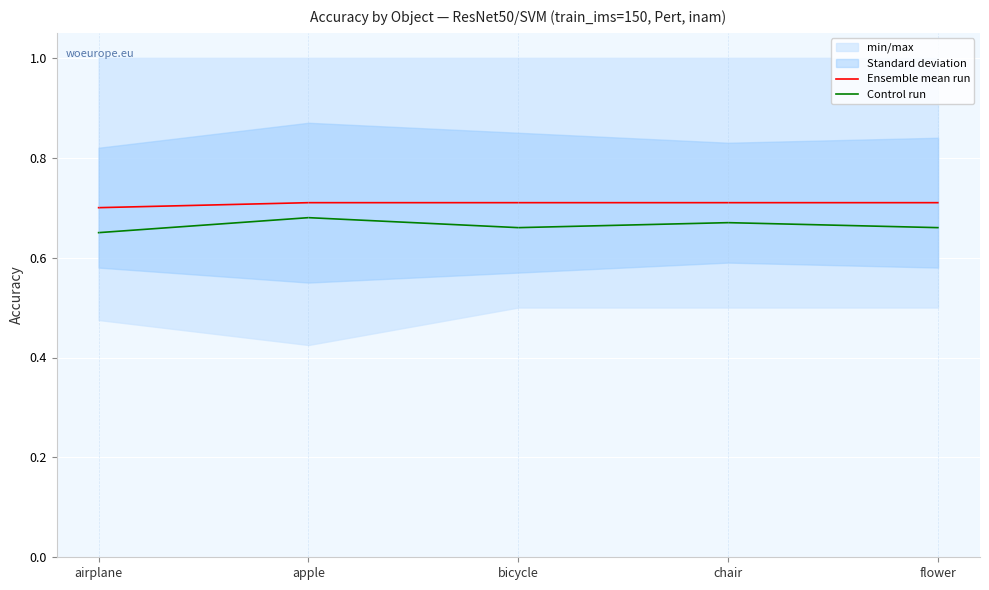

What is the maximum value for Ensemble mean run?

0.7